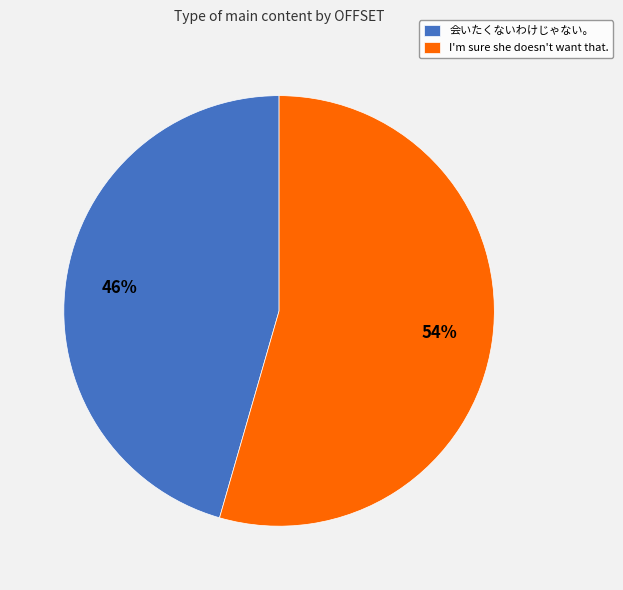

Combined, do I'm sure she doesn't want that. and 会いたくないわけじゃない。 account for over 50%?

Yes